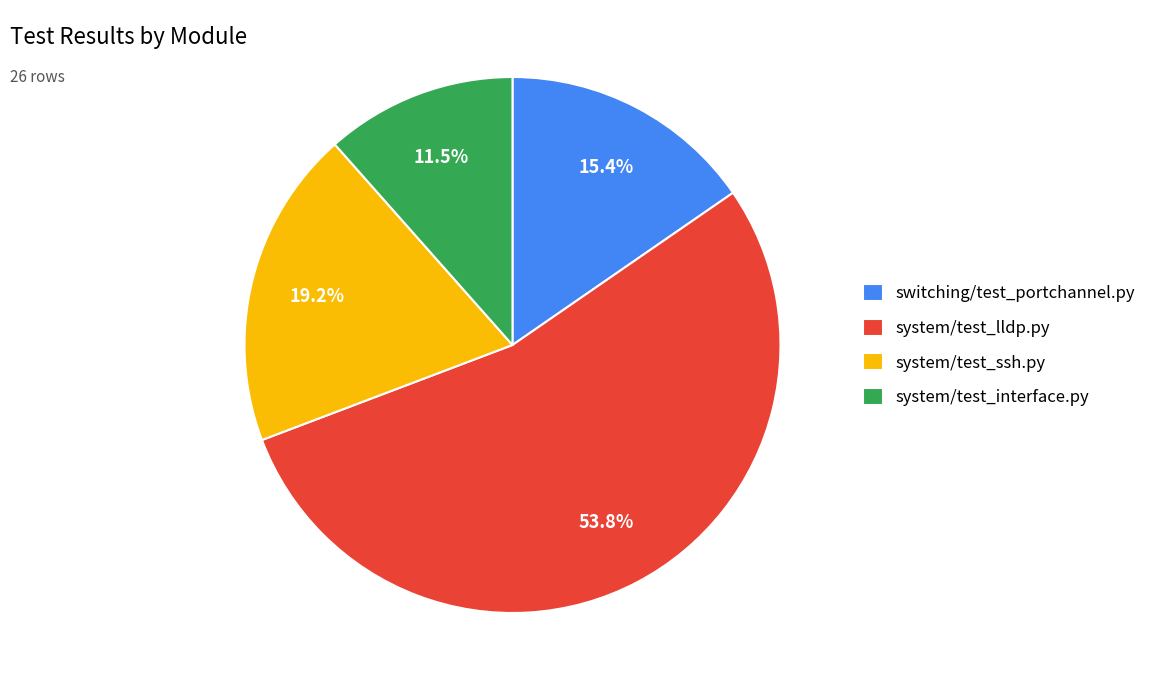

To the nearest percent, what percentage of the pie is switching/test_portchannel.py?

15%